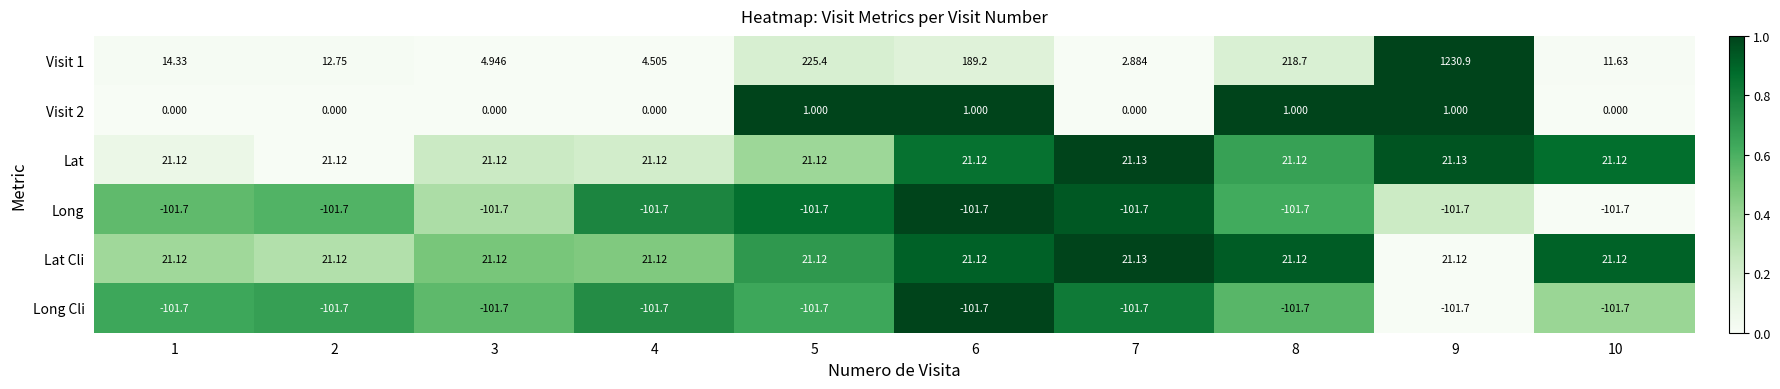

Which series has the largest total across all categories?

Visit 1